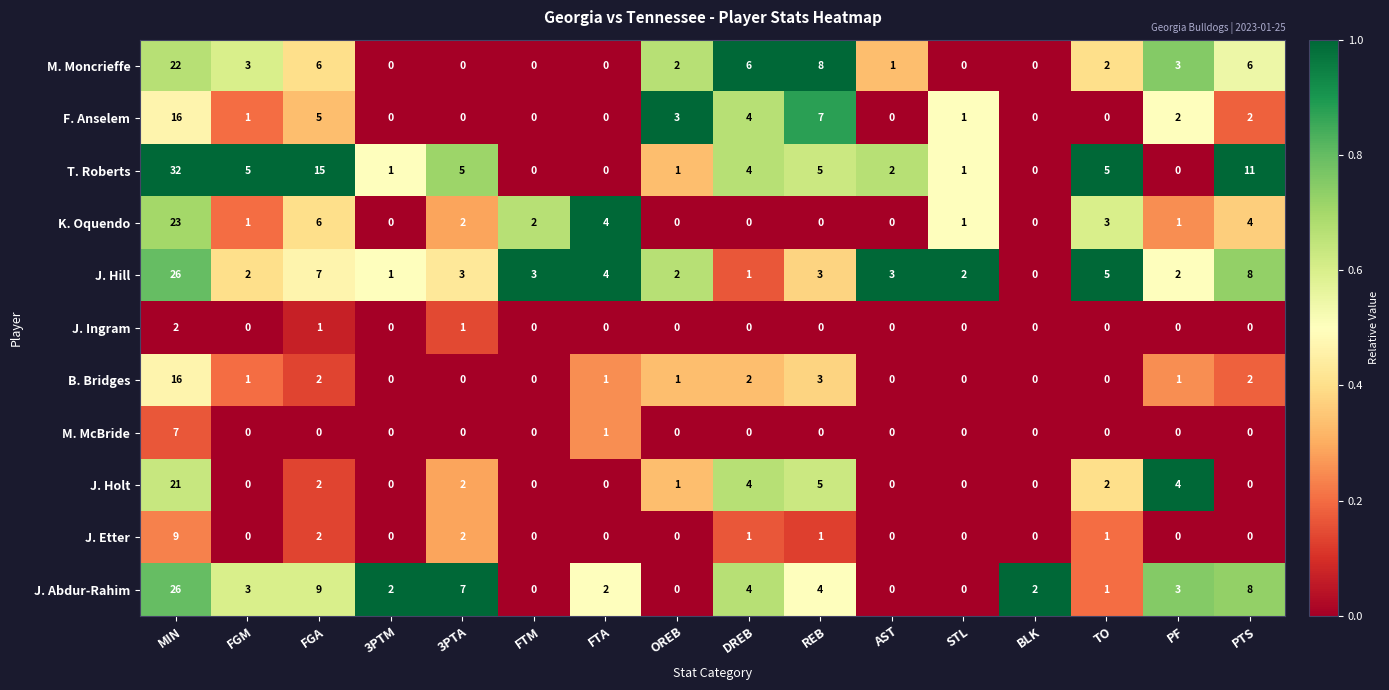

At which label is M. Moncrieffe closest to 11?

REB